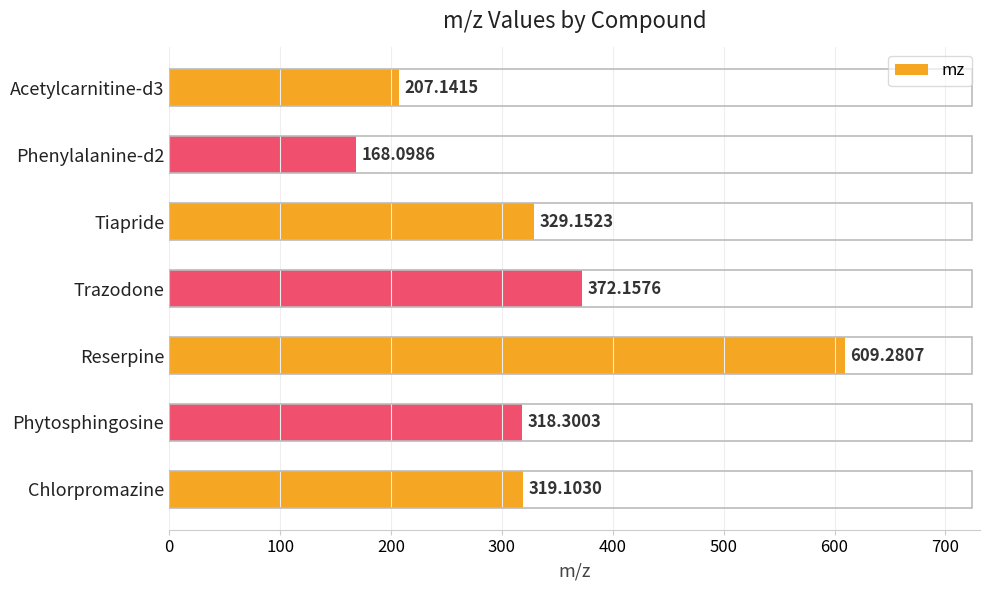

What is the smallest value displayed?

168.1